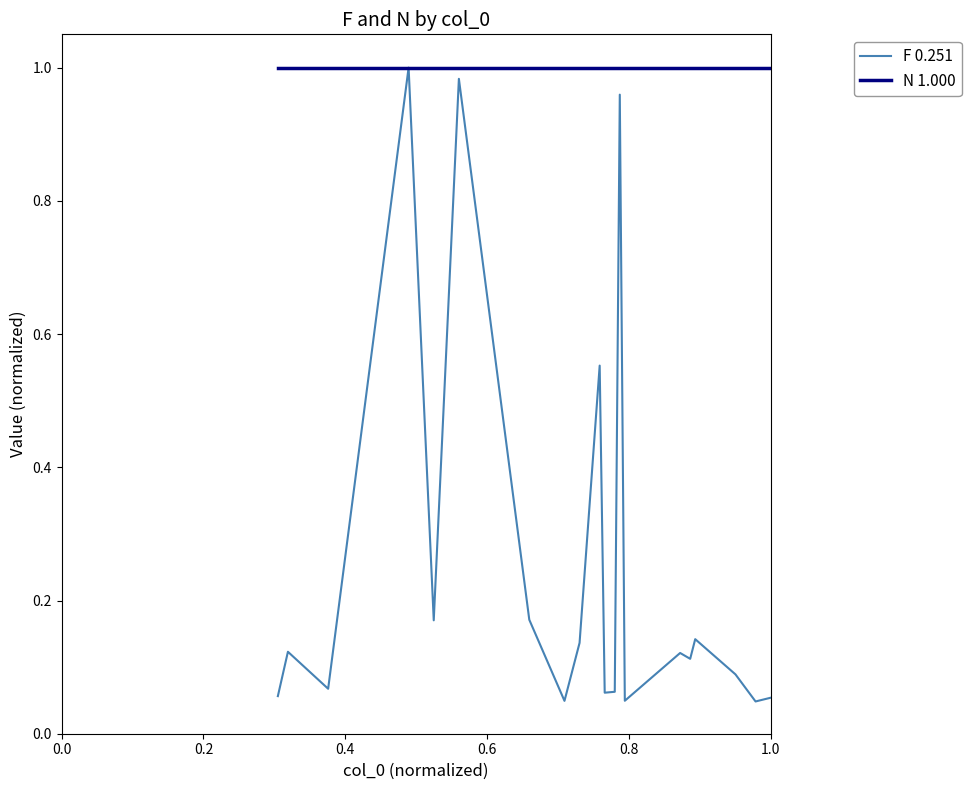

Rank the series by their average value, from lowest to highest.

F 0.251, N 1.000